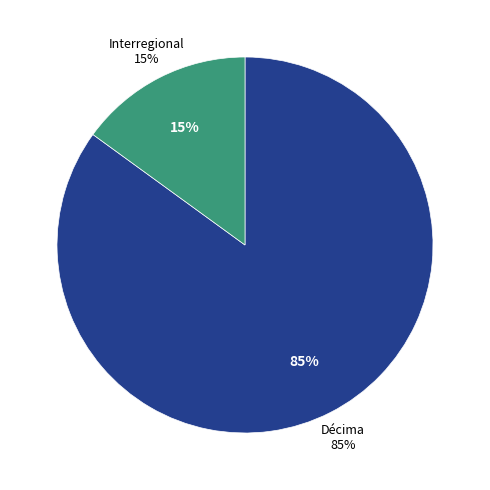

The Décima slice represents 82% of the pie. True or false?

False